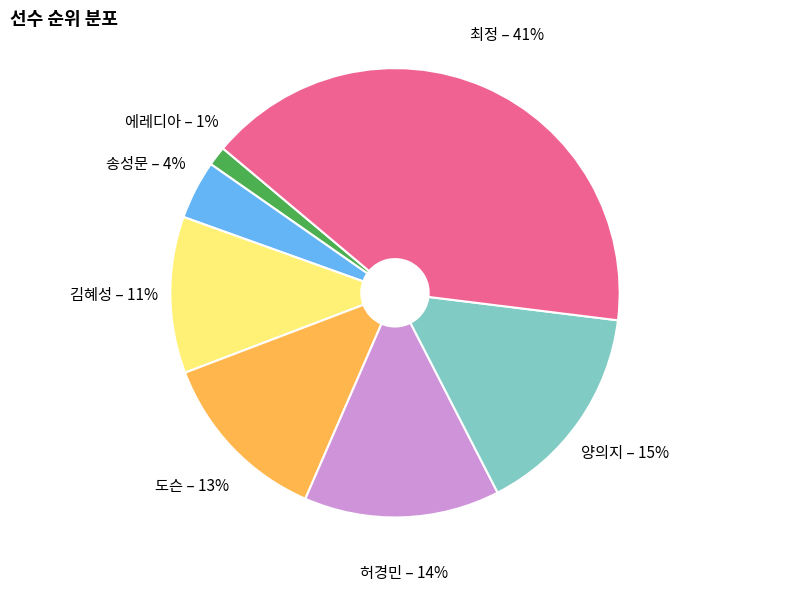

To the nearest percent, what portion does 김혜성 represent?

11%